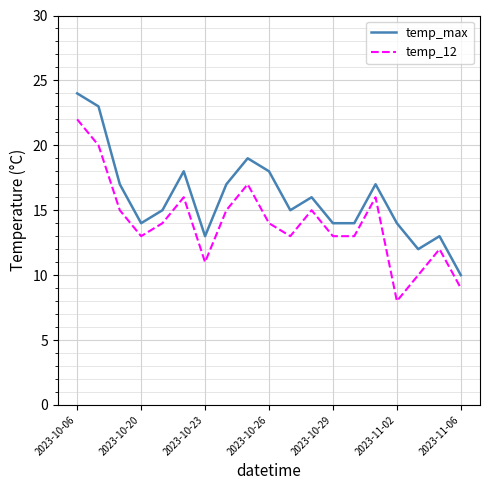

Which series has the largest total across all categories?

temp_max